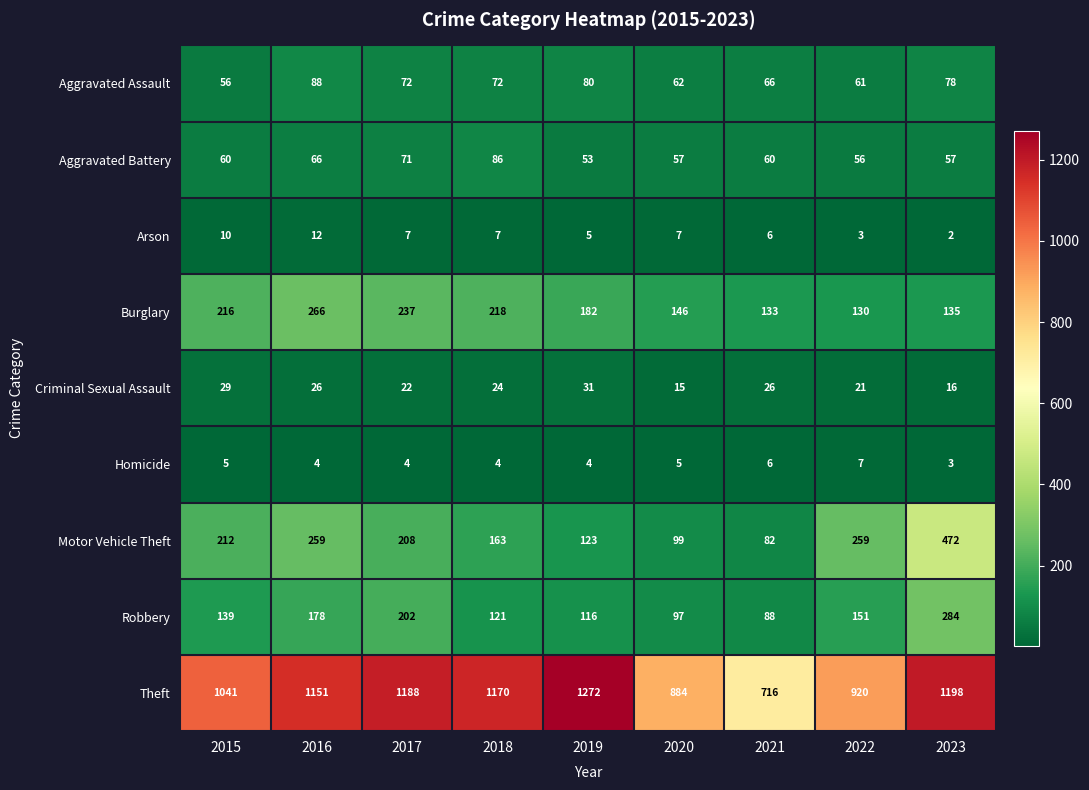

Rank the series by their maximum value, from highest to lowest.

Theft, Motor Vehicle Theft, Robbery, Burglary, Aggravated Assault, Aggravated Battery, Criminal Sexual Assault, Arson, Homicide